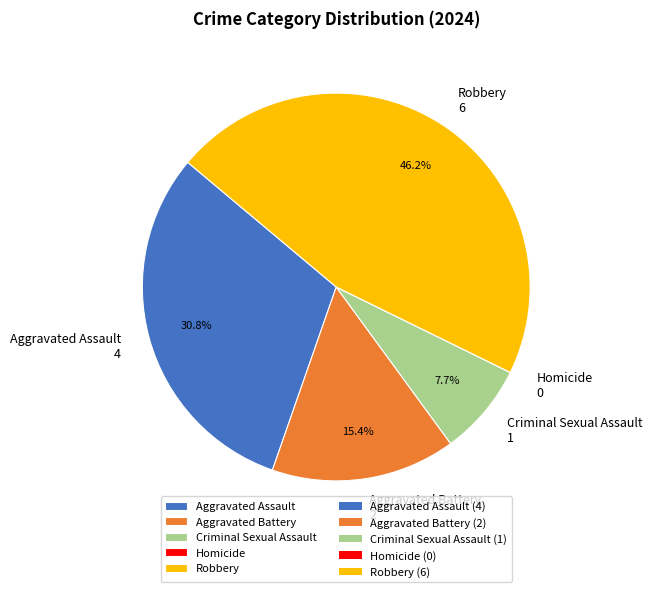

Approximately how many times larger is the value at Criminal Sexual Assault compared to Aggravated Battery?

0.5